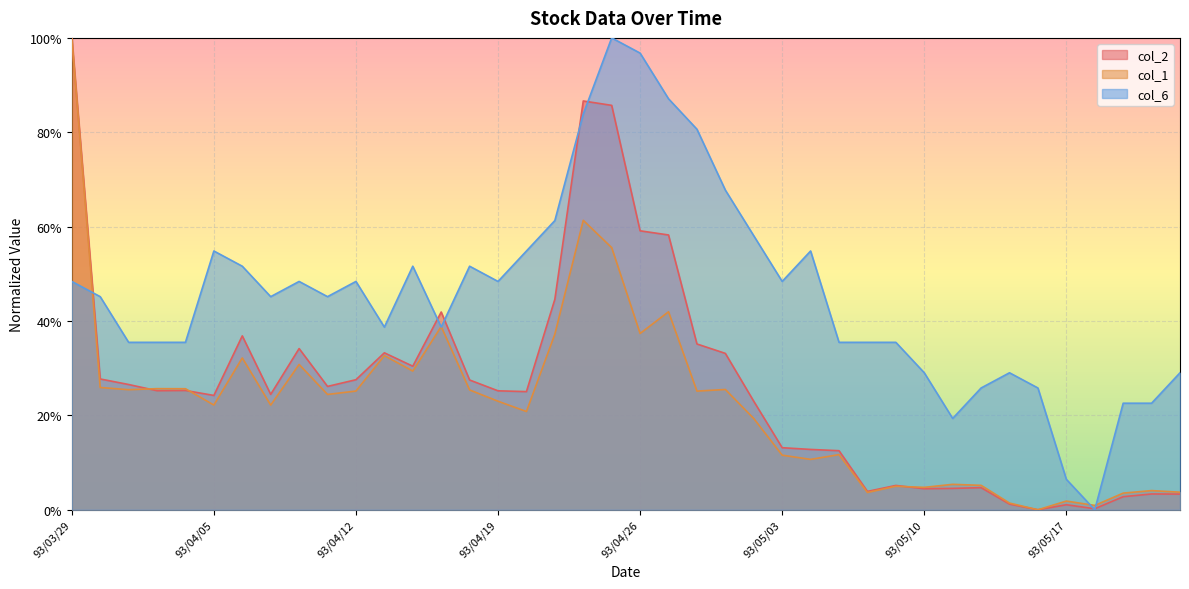

What is the average value of the col_2 series?

0.3